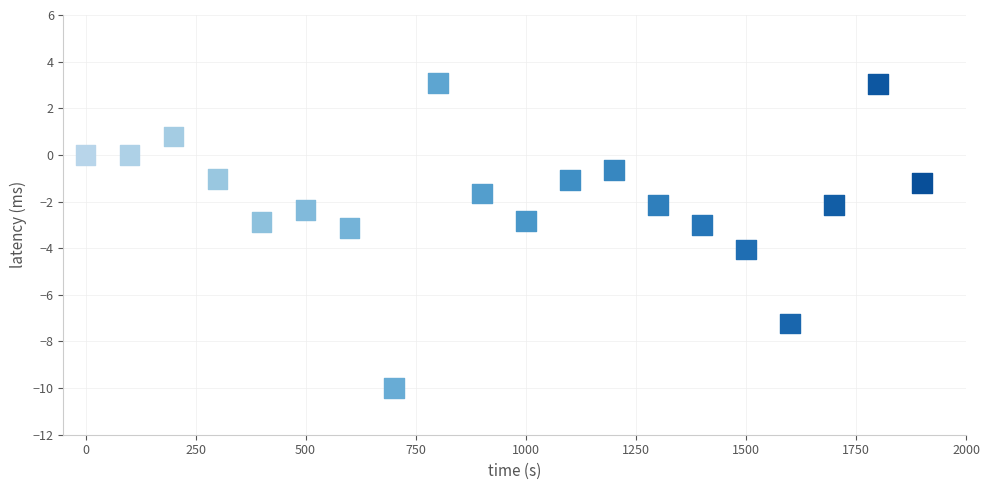

What is the range of X values (max minus min)?

1900.0